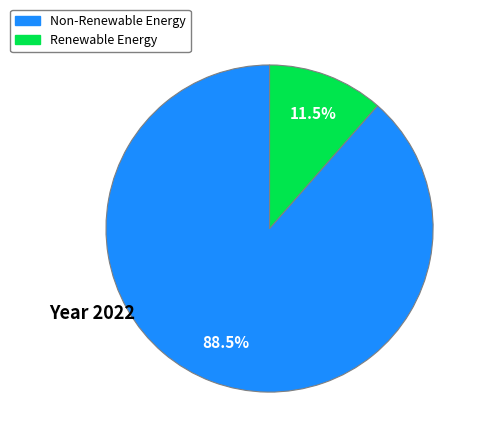

Is there a majority slice in this chart?

Yes